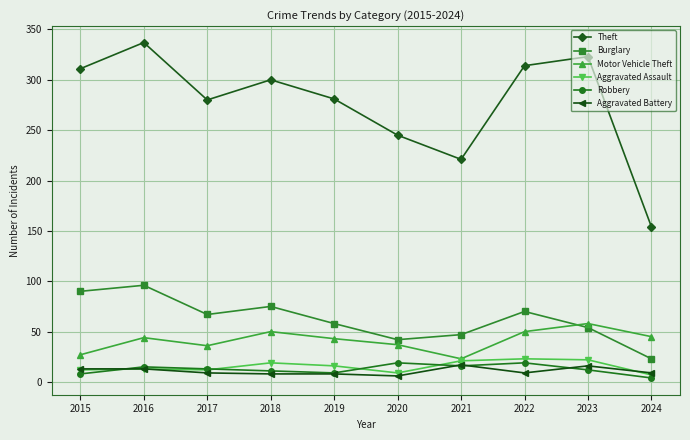

How many lines are shown in the chart?

6